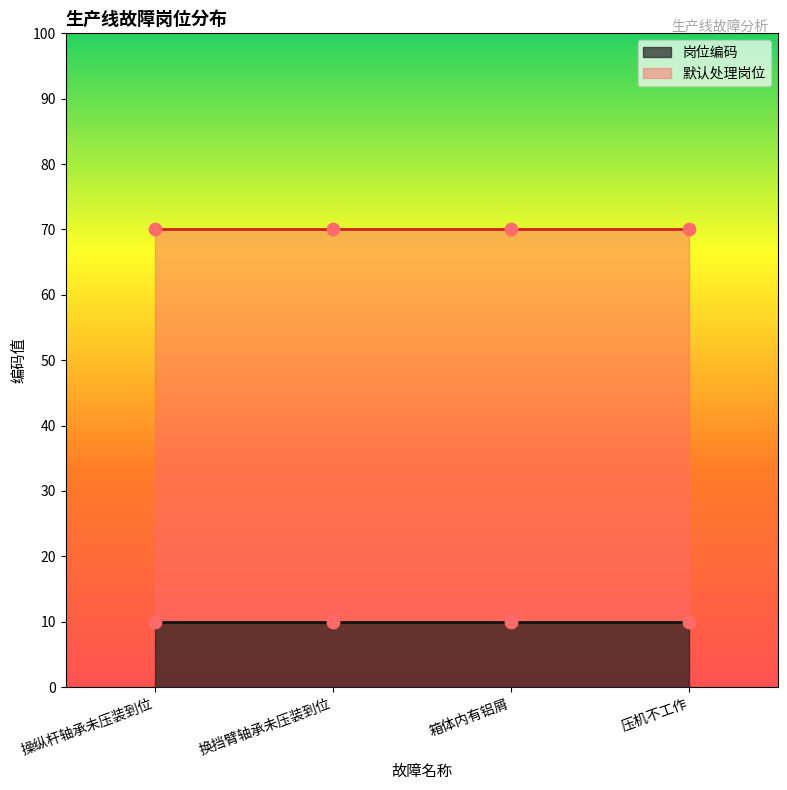

Which series reaches the maximum Y coordinate?

默认处理岗位